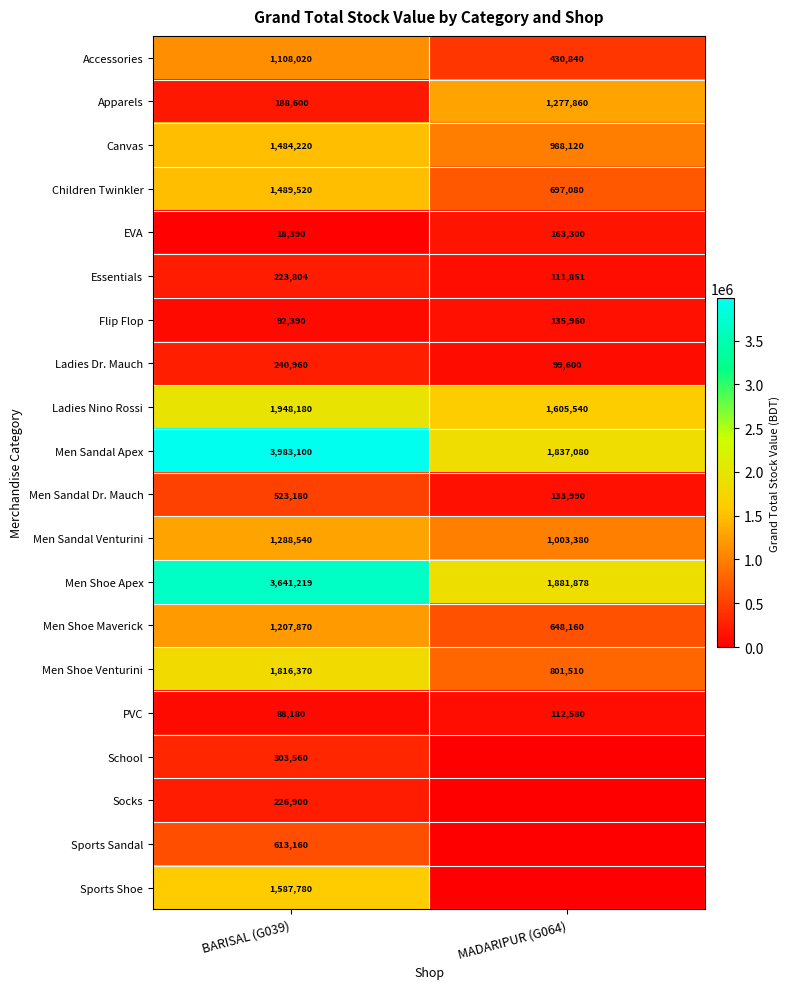

What is the total value across all series at BARISAL (G039)?

22073943